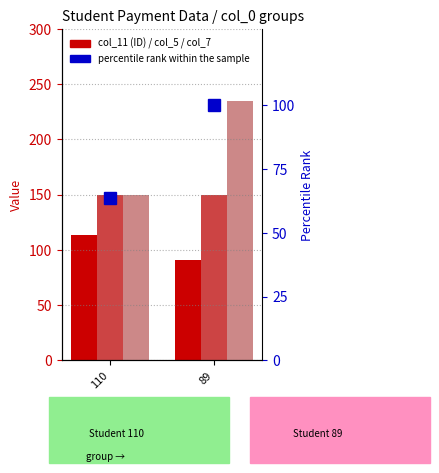

Which series has the largest total across all categories?

col_7 (Valor2)